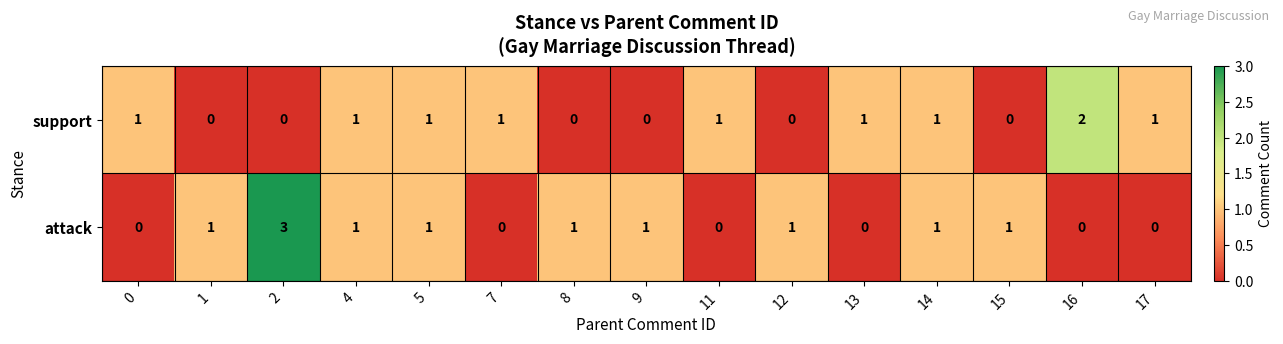

Between 7 and 14, which series saw the biggest shift?

attack